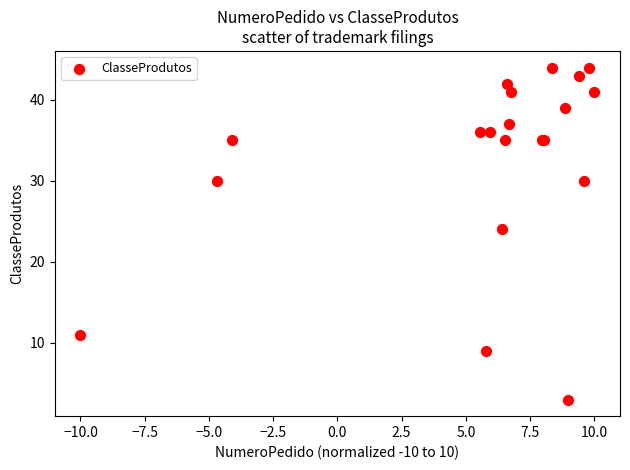

What Y value in the scatter plot is closest to 23?

24